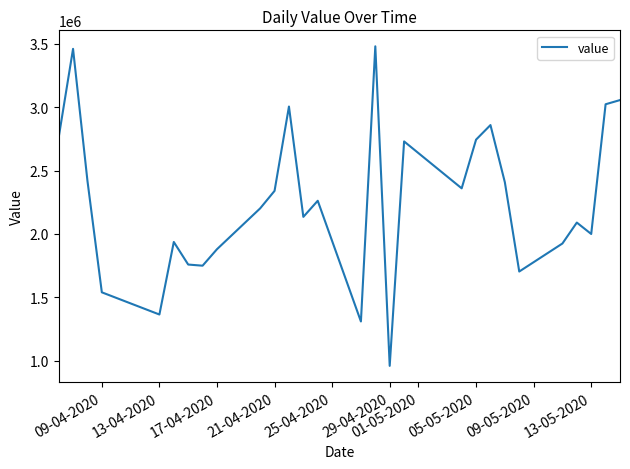

What is the greatest value displayed?

3480000